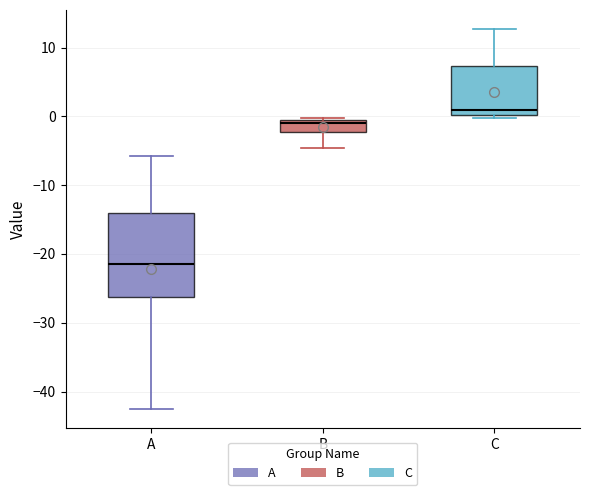

Reading left to right, transcribe this box plot: for each box, give where its median line is, the range the box spans, and where its two whiskers end, as read against the y-axis. The values are not printed on the chart, so give them approximately, as read against the axis.

A: median -21, box -26 to -14, whiskers -43 to -6
B: median -1 (just below the box's upper edge), box -2 to -1, whiskers -5 to 0
C: median 1, box 0 to 7, whiskers 0 (just below the box's lower edge) to 13